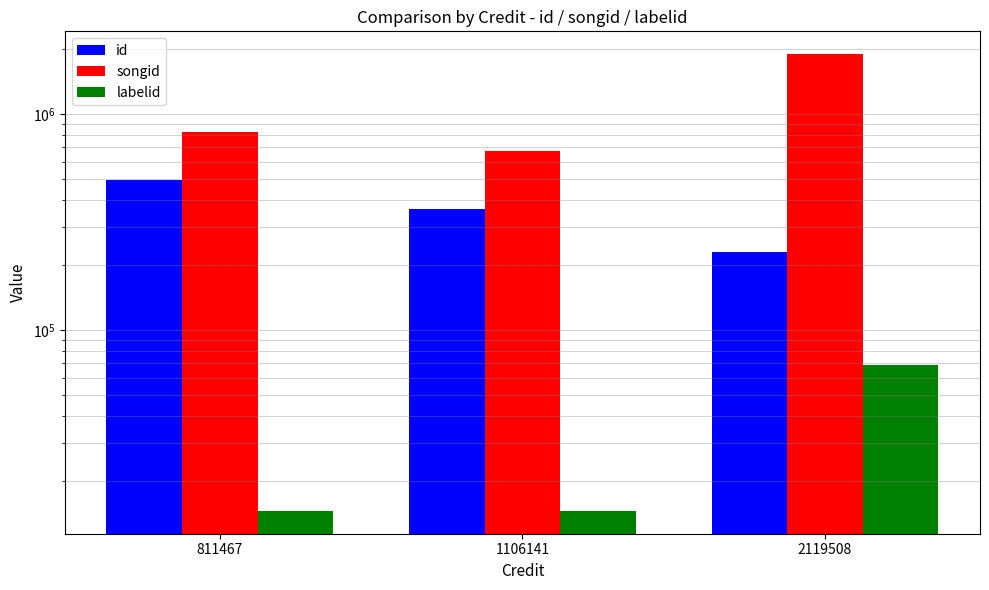

What is the value of the songid bar at the 3rd from the left?

1893633.0